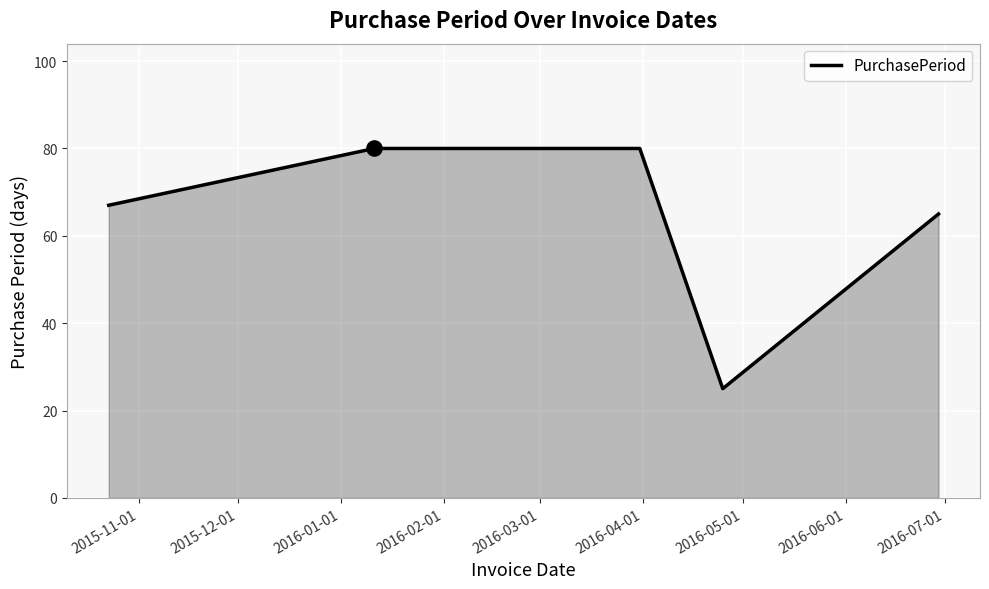

What is the smallest value displayed?

25